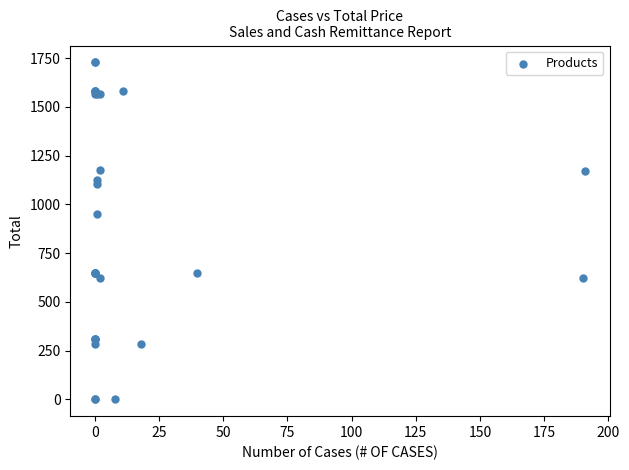

What Y value in the scatter plot is closest to 864?

952